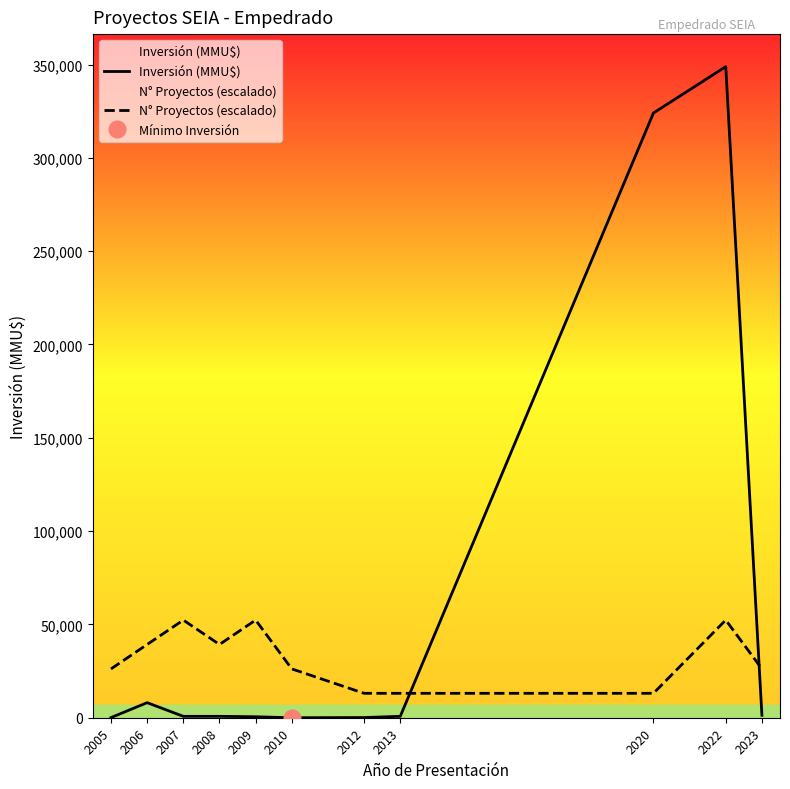

Rank the series at 2008 from lowest to highest value.

Inversión (MMU$), N° Proyectos (escalado)